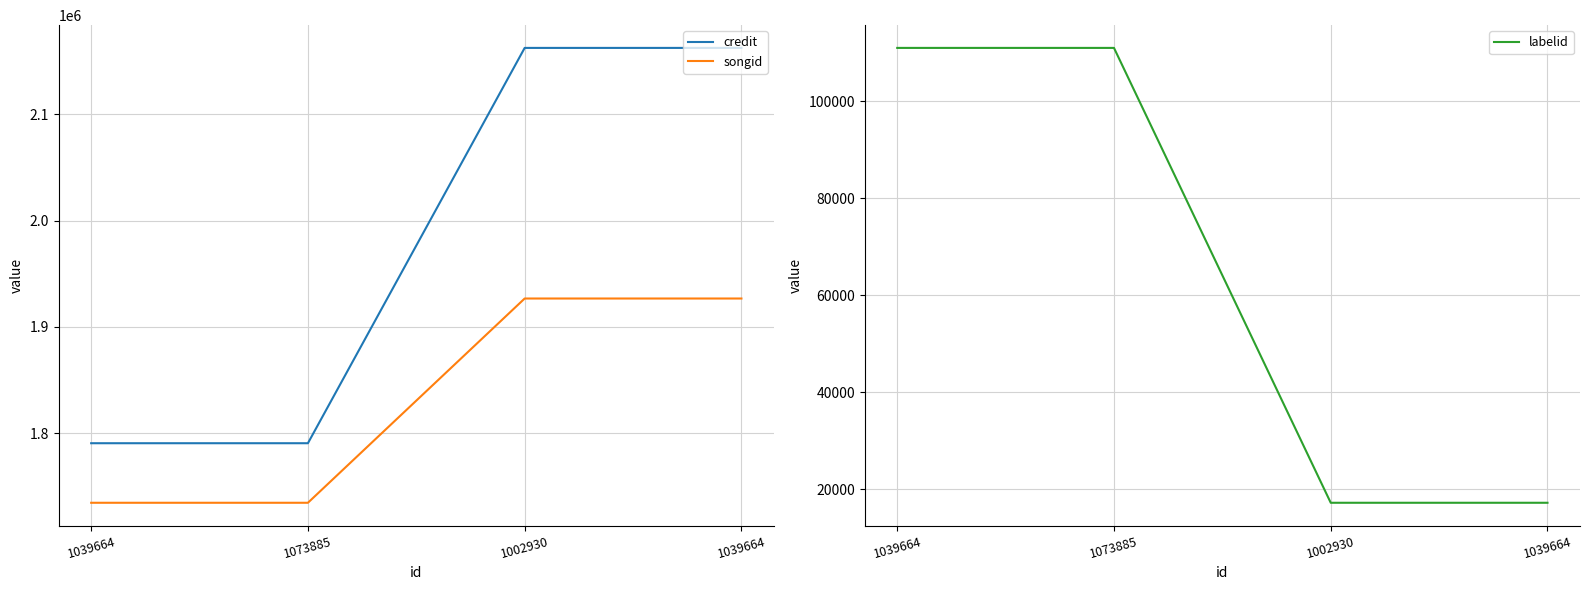

At which category does the chart reach its minimum across all series?

1002930